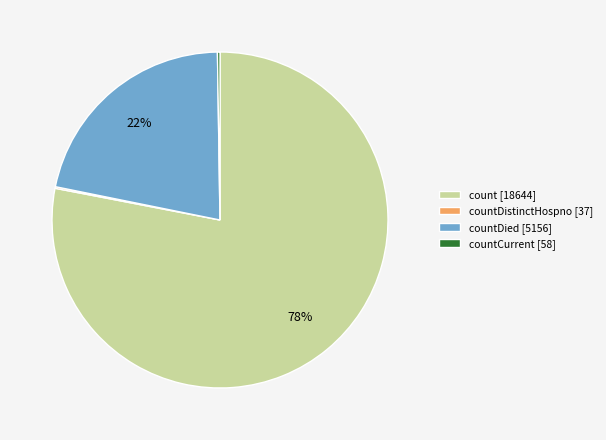

Which category has the biggest portion of the pie?

count [18644]